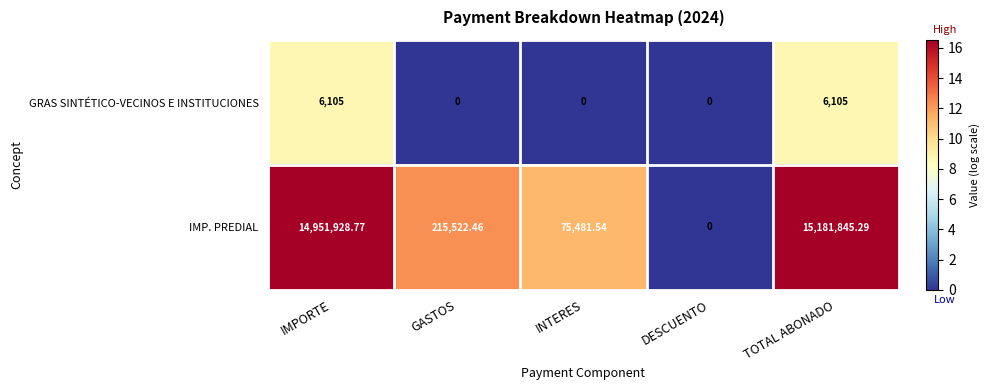

Which series has the widest spread of values?

IMP. PREDIAL